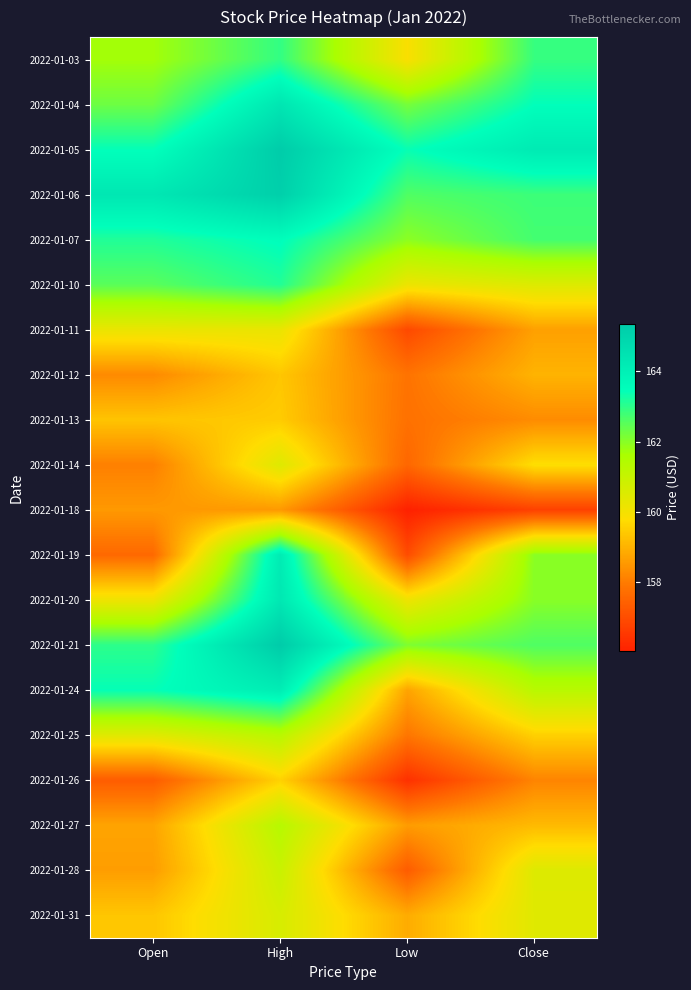

Reading left to right, list all the values displayed in this chart.

2022-01-03: Open=161.7	High=162.9	Low=159.9	Close=162.9
2022-01-04: Open=162.3	High=164.4	Low=162.2	Close=163.5
2022-01-05: Open=163.4	High=165.3	Low=163.4	Close=164.2
2022-01-06: Open=164.3	High=165.2	Low=162.6	Close=162.8
2022-01-07: Open=163.1	High=163.5	Low=161.9	Close=162.7
2022-01-10: Open=162.5	High=163.1	Low=160.2	Close=160.5
2022-01-11: Open=160.2	High=160.2	Low=156.9	Close=158.7
2022-01-12: Open=158.3	High=159.4	Low=157.8	Close=159.0
2022-01-13: Open=159.3	High=159.4	Low=157.8	Close=158.3
2022-01-14: Open=158.1	High=160.5	Low=157.6	Close=159.8
2022-01-18: Open=158.5	High=158.5	Low=156.0	Close=156.7
2022-01-19: Open=157.6	High=164.2	Low=157.0	Close=162.0
2022-01-20: Open=160.1	High=164.3	Low=160.1	Close=162.0
2022-01-21: Open=163.0	High=165.3	Low=162.1	Close=162.6
2022-01-24: Open=163.4	High=164.1	Low=158.7	Close=161.3
2022-01-25: Open=160.4	High=161.3	Low=157.9	Close=159.5
2022-01-26: Open=157.3	High=159.6	Low=156.4	Close=158.2
2022-01-27: Open=158.7	High=161.3	Low=158.6	Close=159.1
2022-01-28: Open=158.6	High=160.9	Low=157.3	Close=160.5
2022-01-31: Open=159.3	High=160.7	Low=158.9	Close=160.4